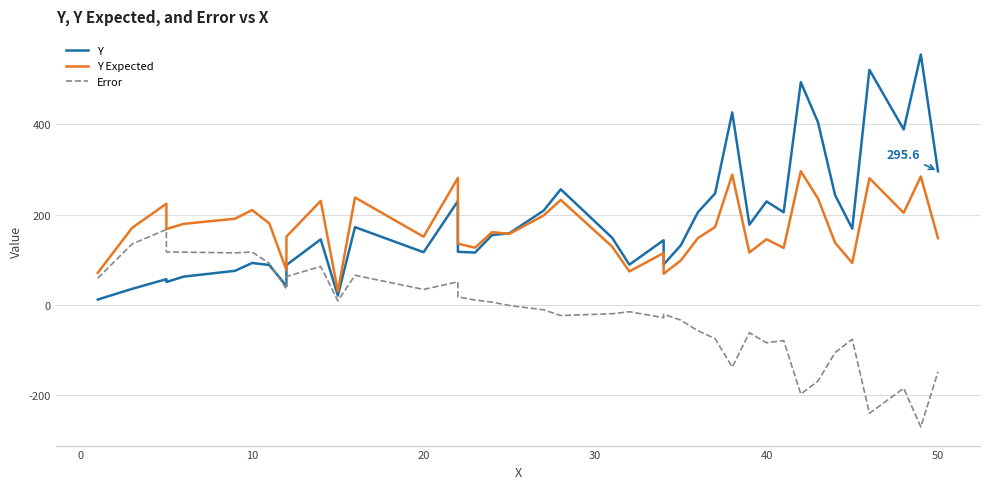

Which series has the largest range (max minus min)?

Y